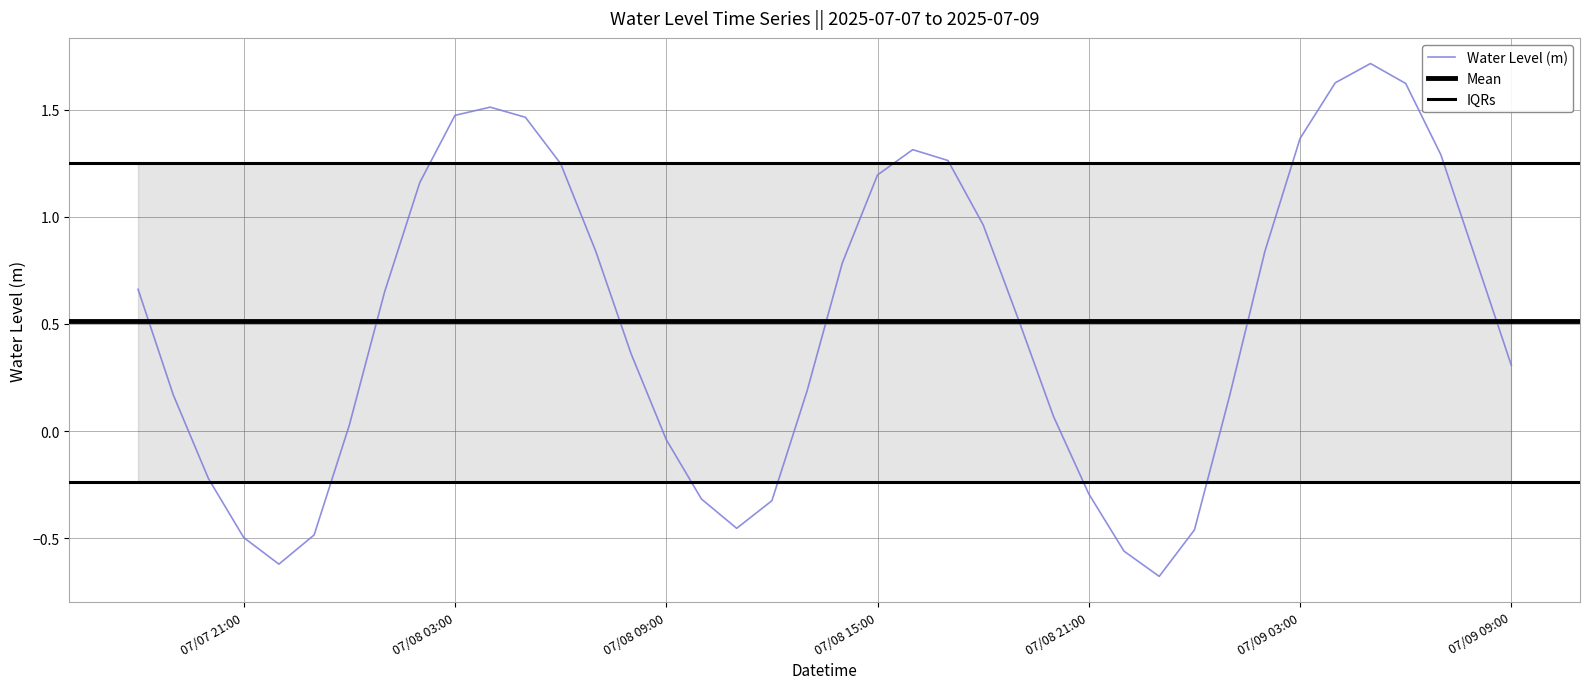

Which category has the highest value across all series?

2025-07-09 05:00:00